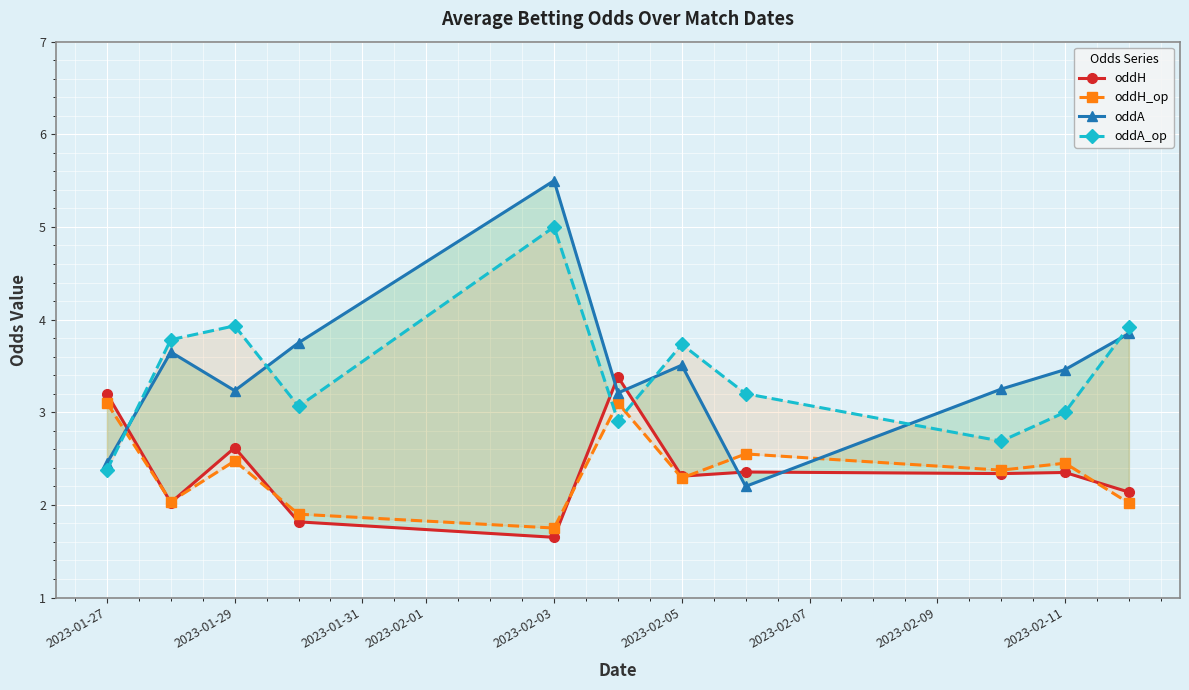

What is the difference between the maximum and minimum values in the oddA series?

3.3